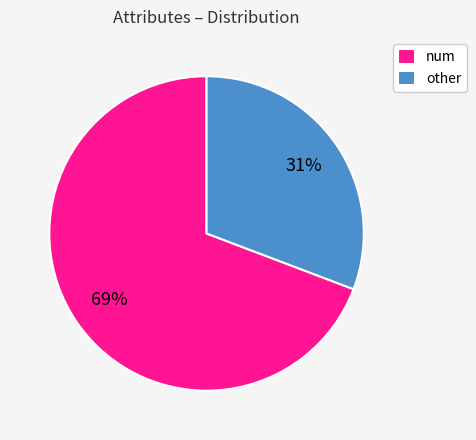

Does any single category account for the majority?

Yes